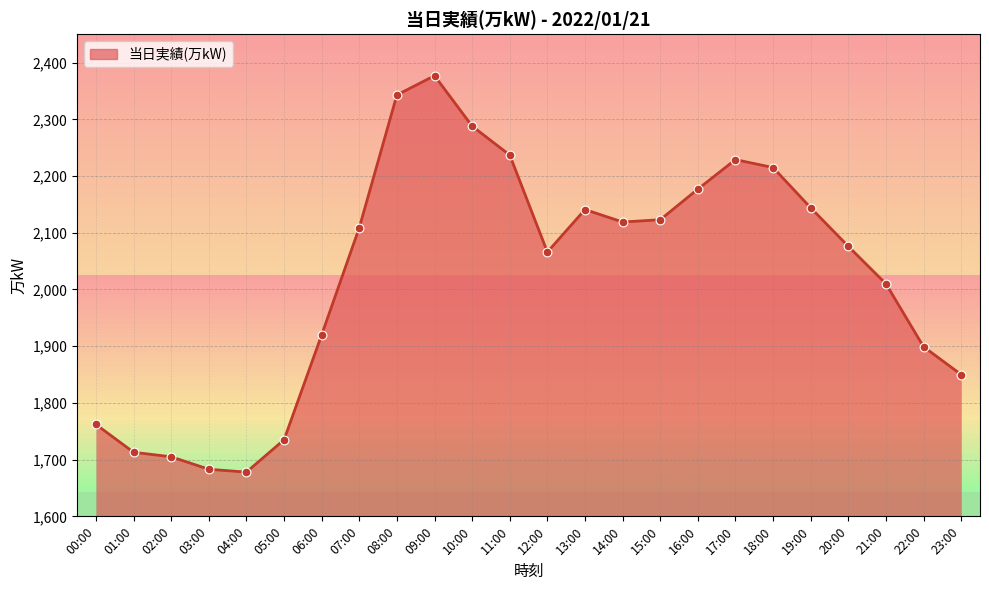

Between 04:00 and 13:00, which is larger?

13:00